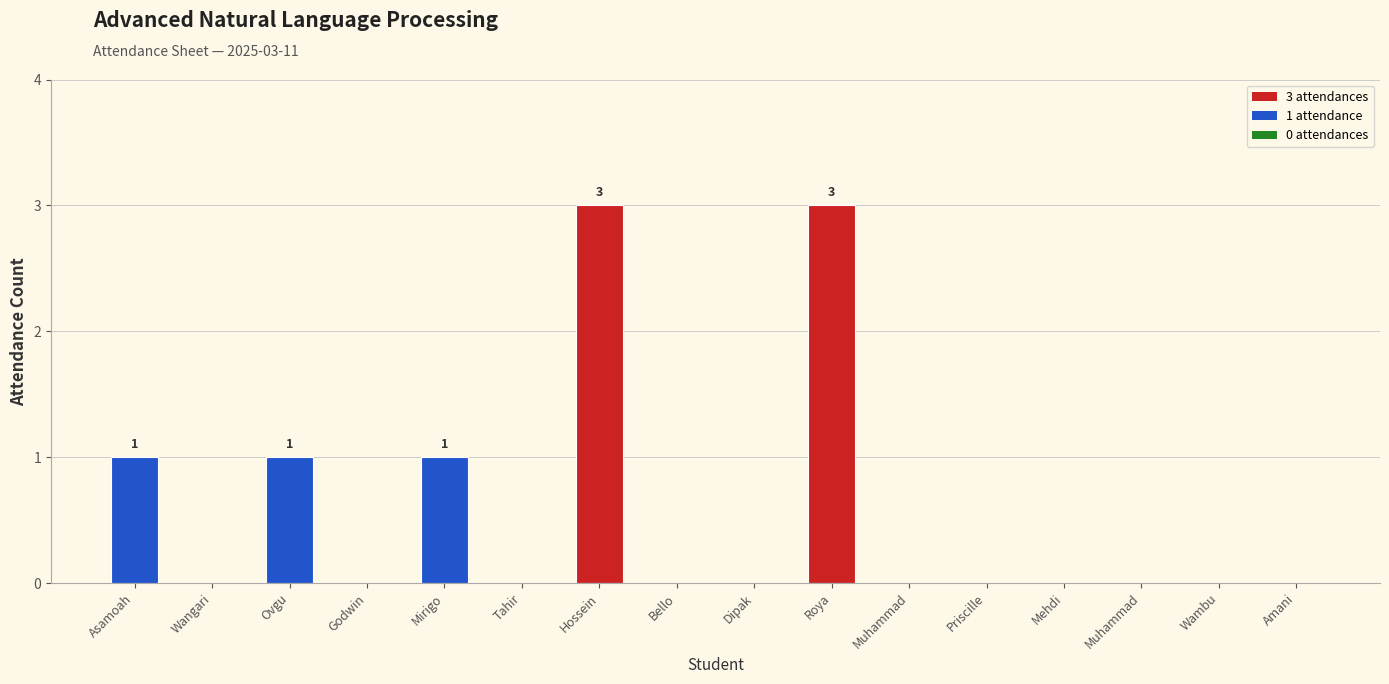

How many series are shown in this chart?

1